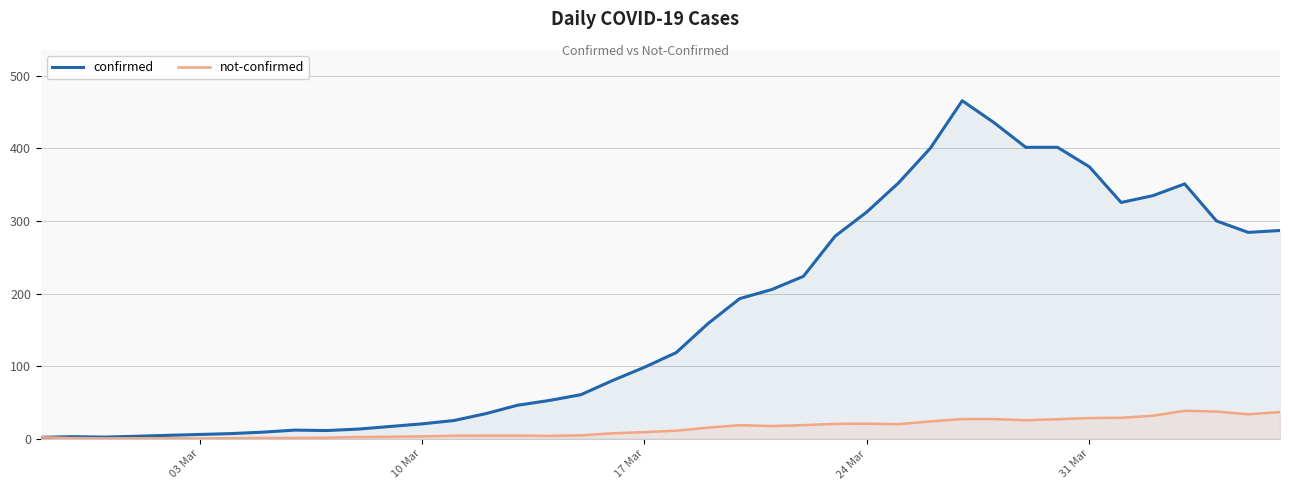

Rank the series by their average value, from lowest to highest.

not-confirmed, confirmed